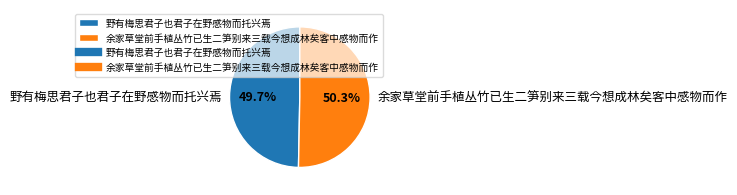

What is the ratio of the value at 野有梅思君子也君子在野感物而托兴焉 to the value at 余家草堂前手植丛竹已生二笋别来三载今想成林矣客中感物而作?

1.0